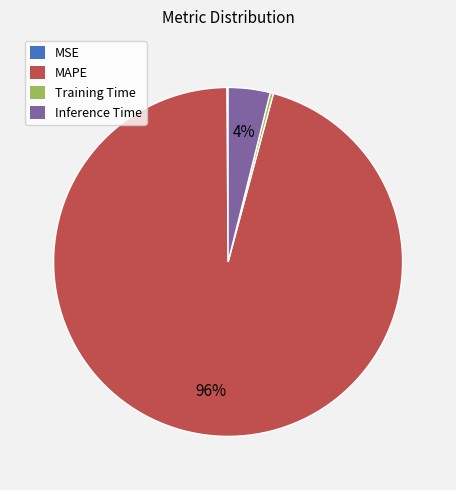

Which slice is the largest?

MAPE